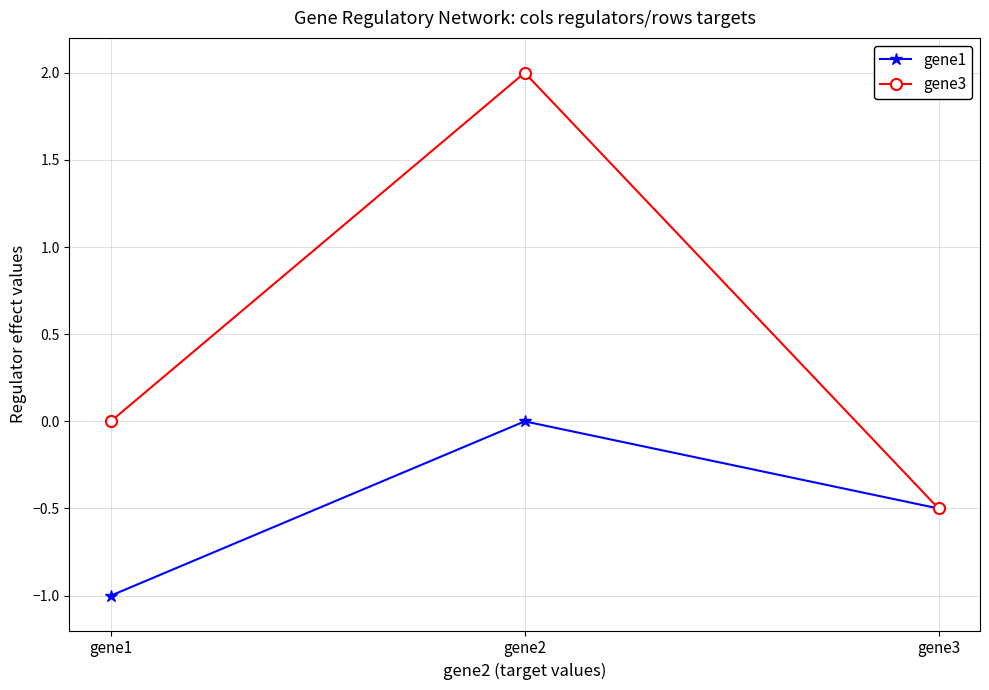

Which series has the largest total across all categories?

gene3